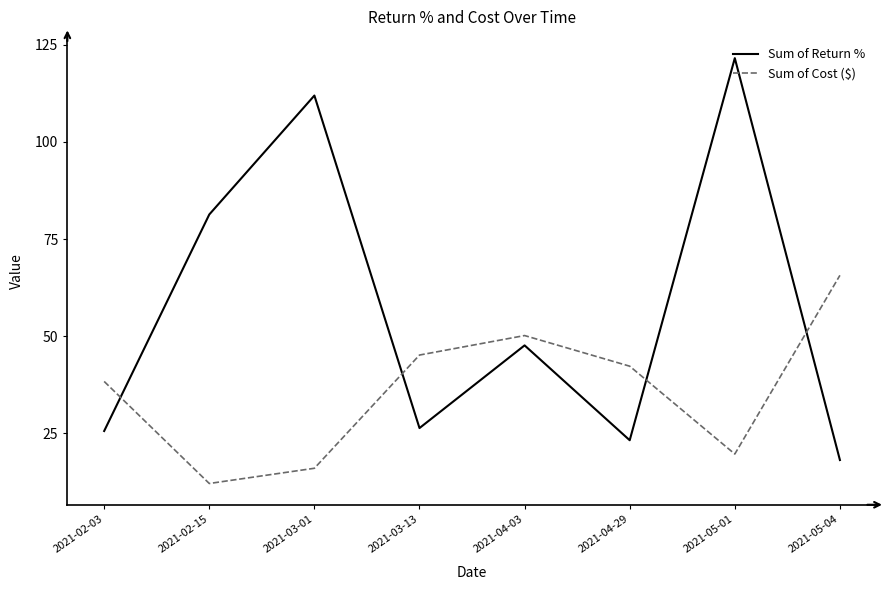

What is the sum of the Sum of Cost ($) values at 2021-02-15 and 2021-04-03?

62.2